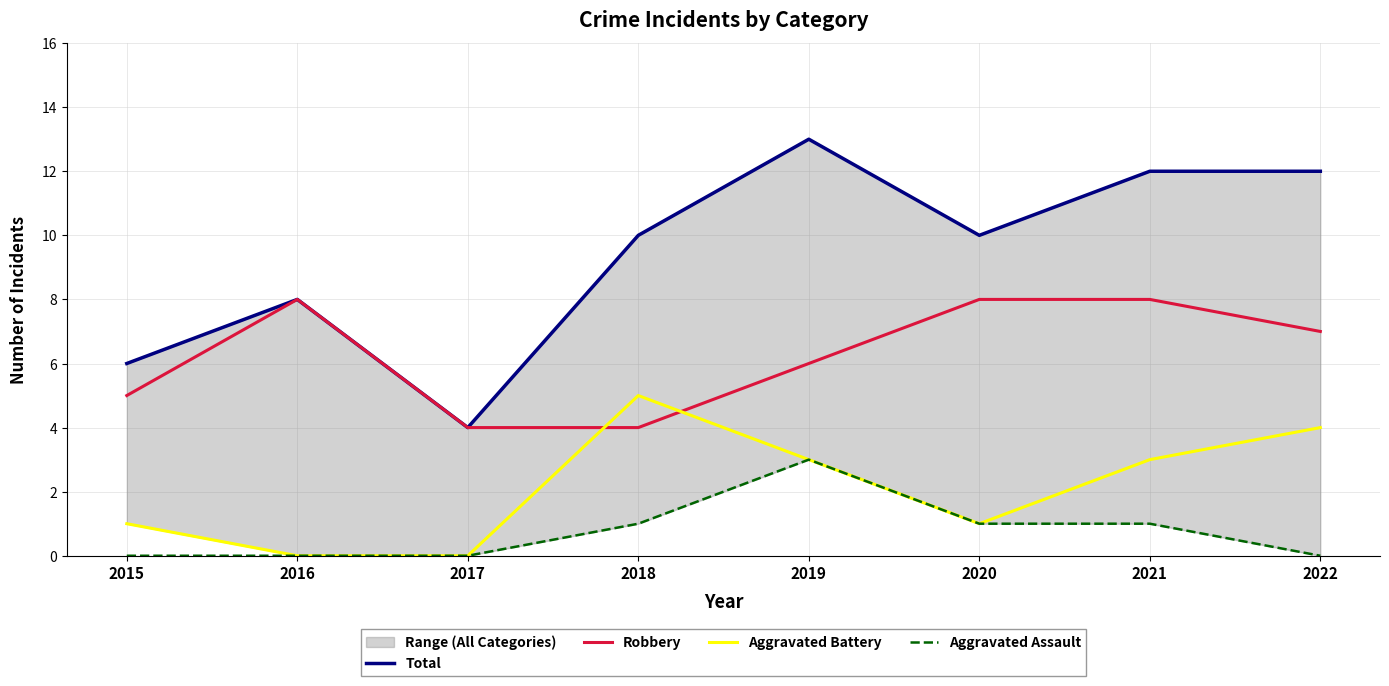

Between 2016 and 2017, which series saw the biggest shift?

Total